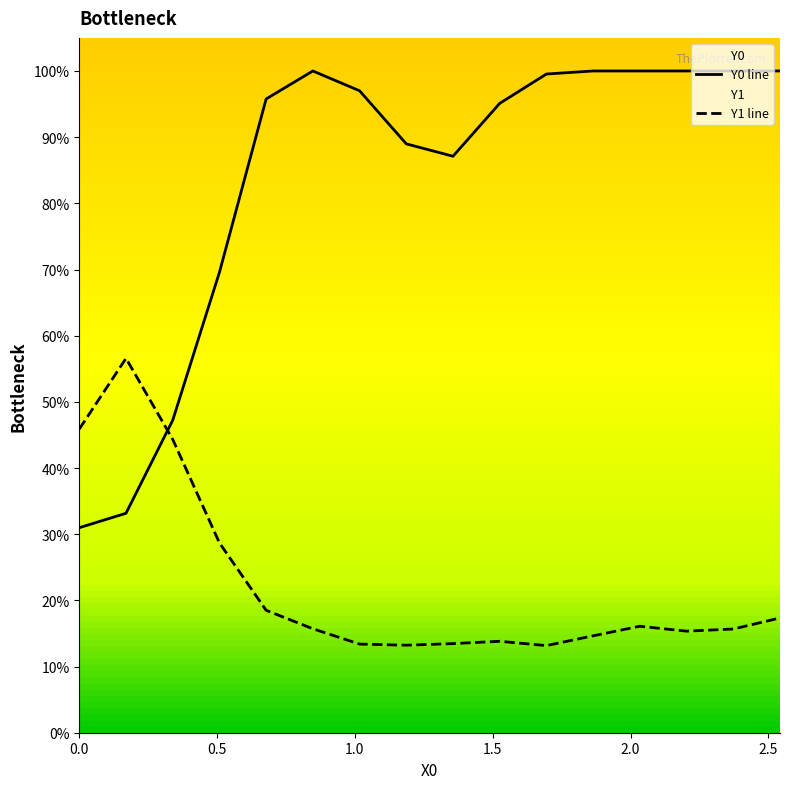

What is the difference between the maximum and minimum values in the Y0 line series?

69.0